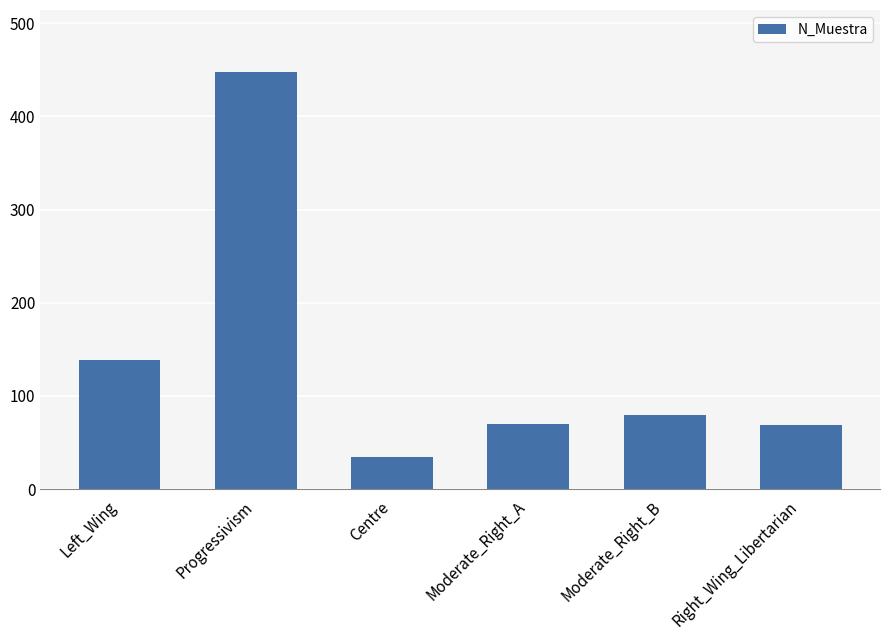

What is the smallest value displayed?

34